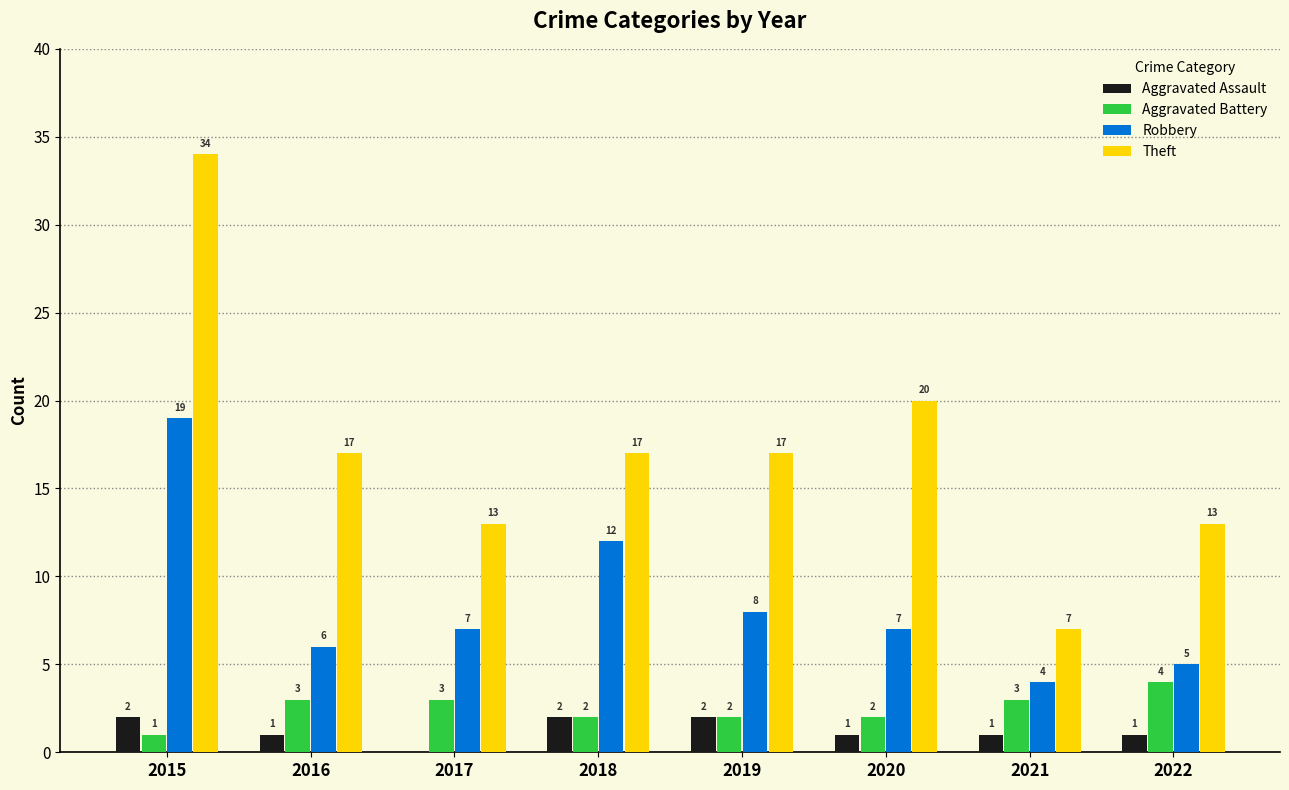

At which category is the sum across all series the highest?

2015